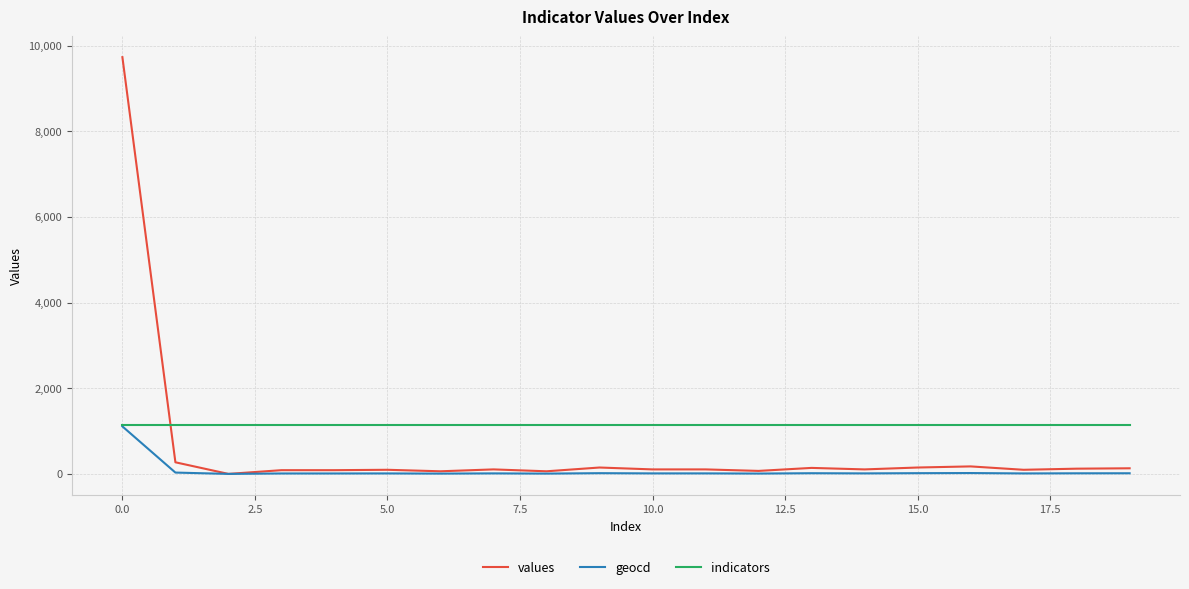

Which series has the largest total across all categories?

indicators